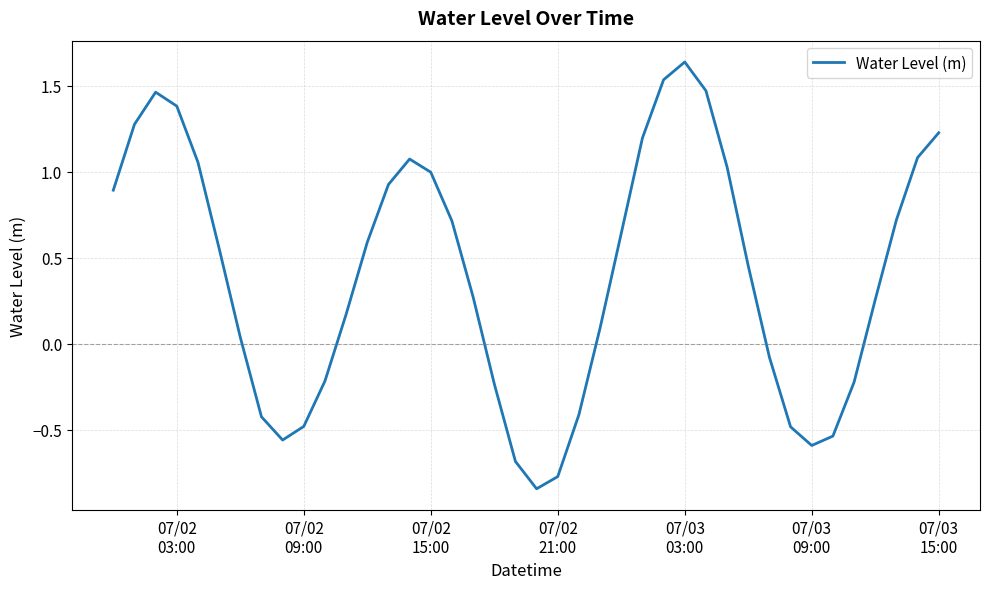

What is the difference between the maximum and minimum values?

2.5